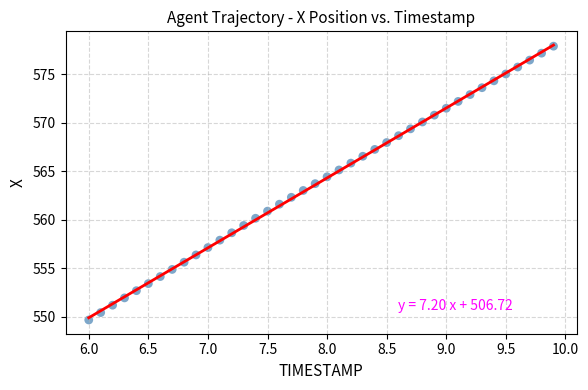

What is the range of X values (max minus min)?

3.9